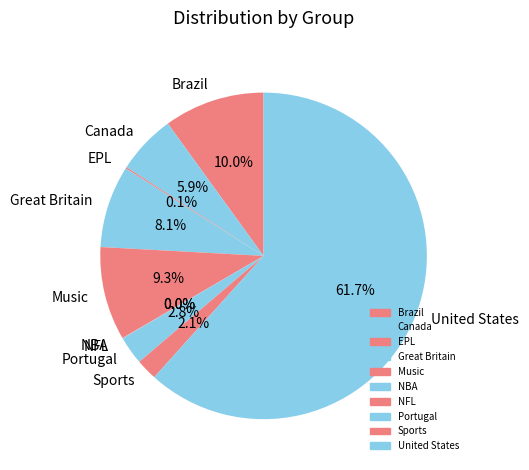

To the nearest percent, what is the average slice percentage?

10%